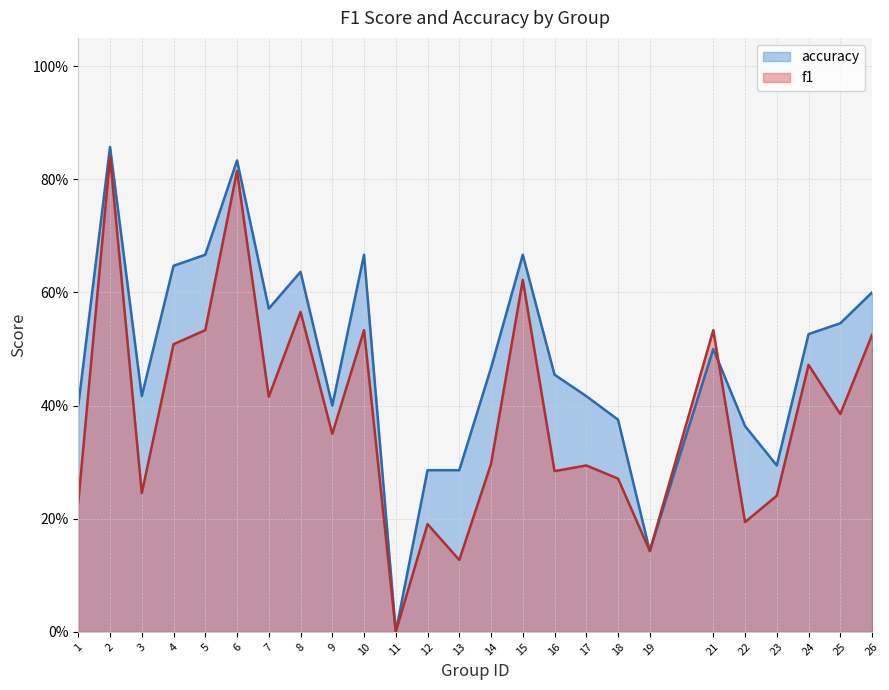

Reading left to right, transcribe all the data shown in this chart.

f1: 0.2	0.8	0.2	0.5	0.5	0.8	0.4	0.6	0.3	0.5	0.0	0.2	0.1	0.3	0.6	0.3	0.3	0.3	0.1	0.5	0.2	0.2	0.5	0.4	0.5
accuracy: 0.4	0.9	0.4	0.6	0.7	0.8	0.6	0.6	0.4	0.7	0.0	0.3	0.3	0.5	0.7	0.5	0.4	0.4	0.1	0.5	0.4	0.3	0.5	0.5	0.6